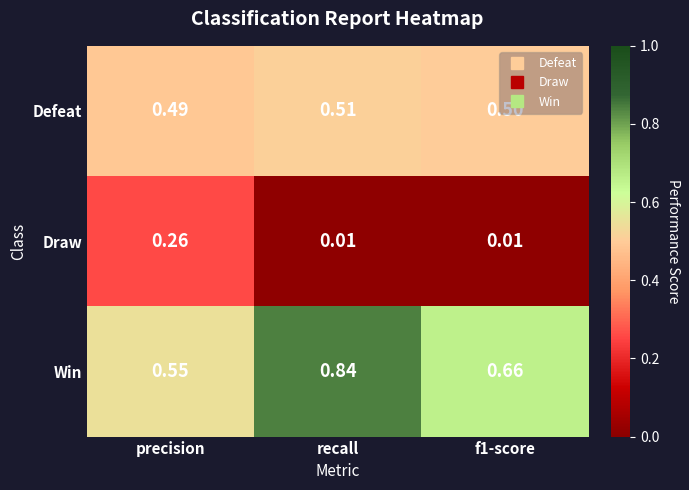

Which series changed the most between precision and f1-score?

Draw